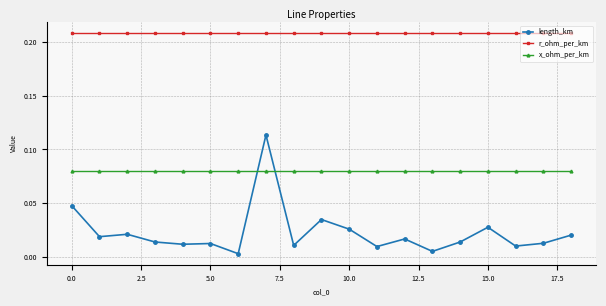

List the series in order of their overall mean, lowest first.

length_km, x_ohm_per_km, r_ohm_per_km